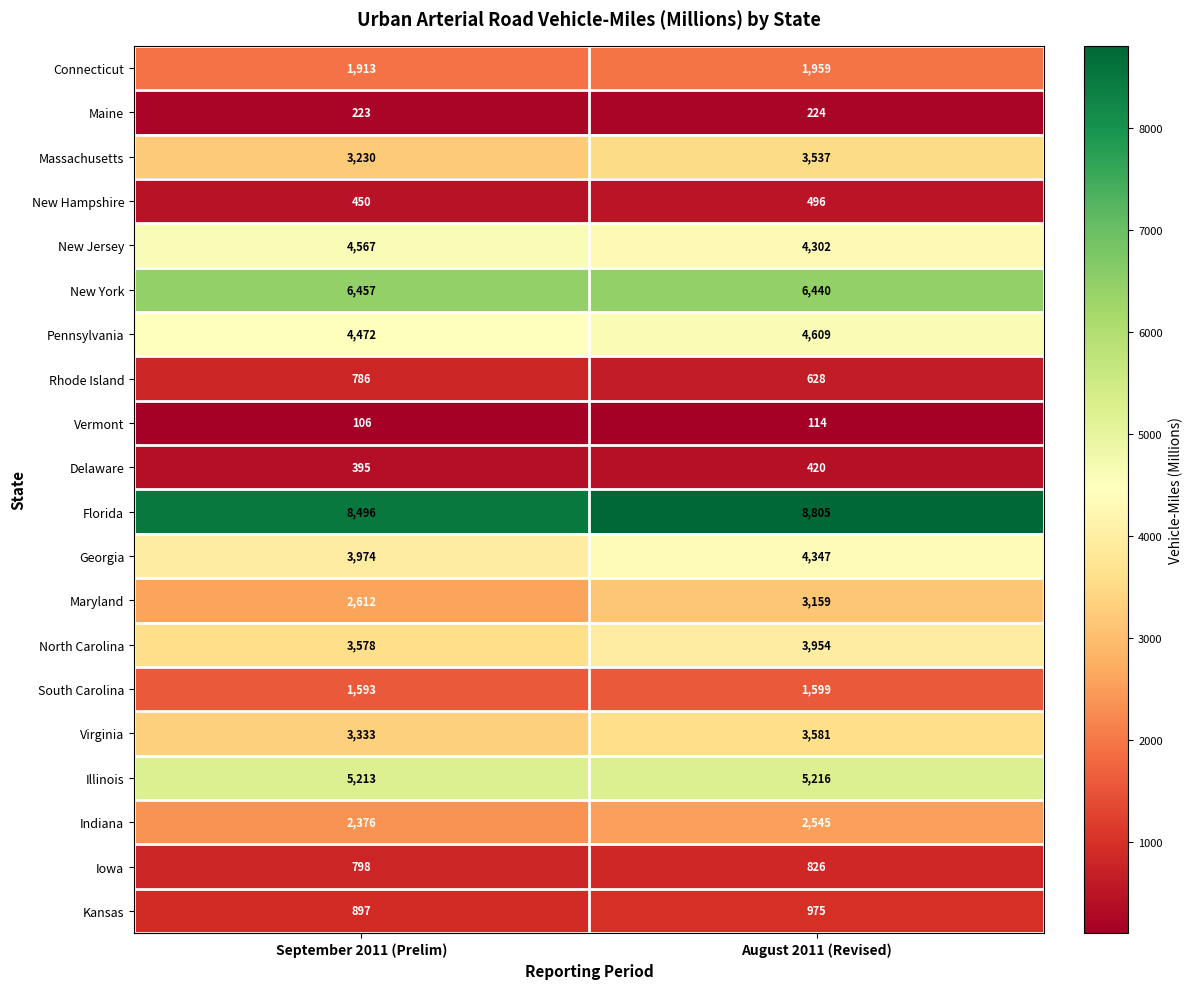

Which series has the largest total across all categories?

Florida